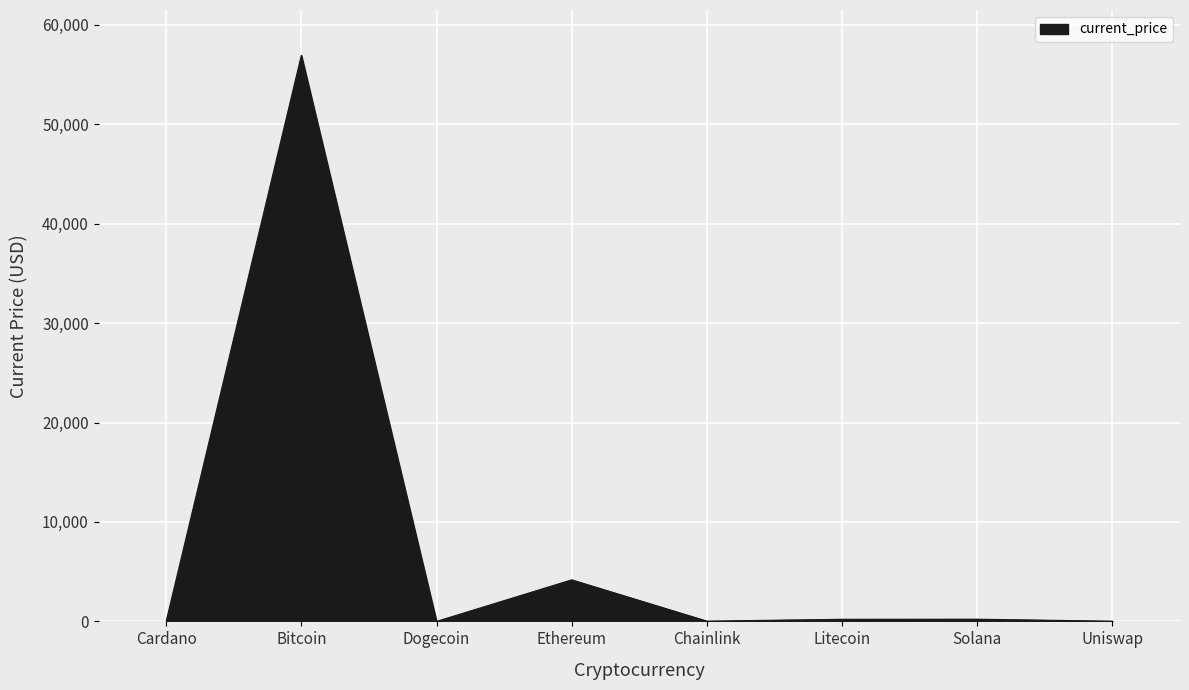

Which has a higher value, Chainlink or Ethereum?

Ethereum